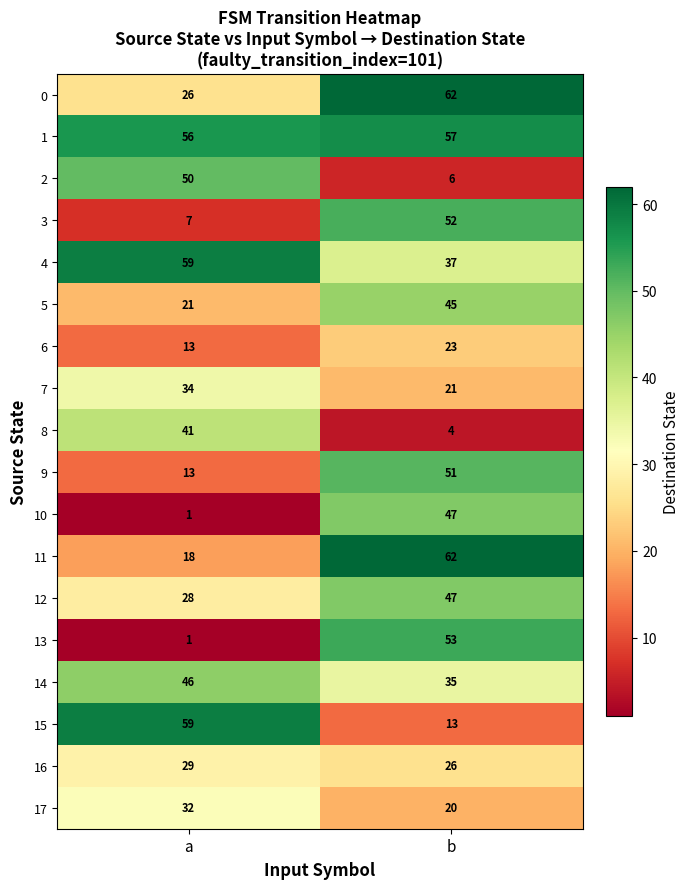

Which series changed the most between a and b?

13